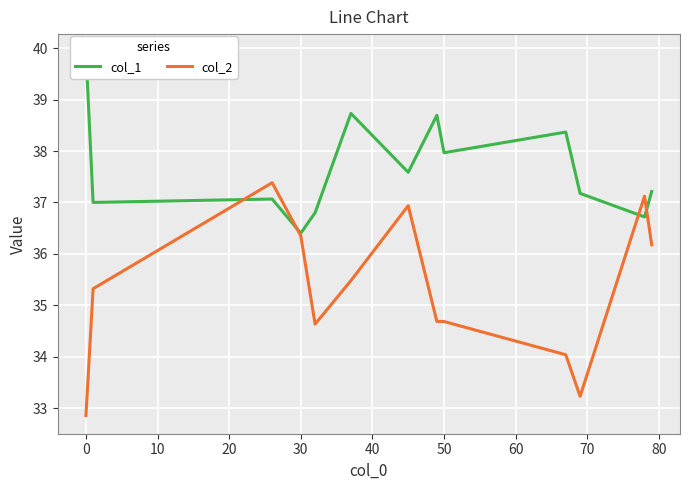

The col_2 series shows 14.4 at 0. True or false?

False